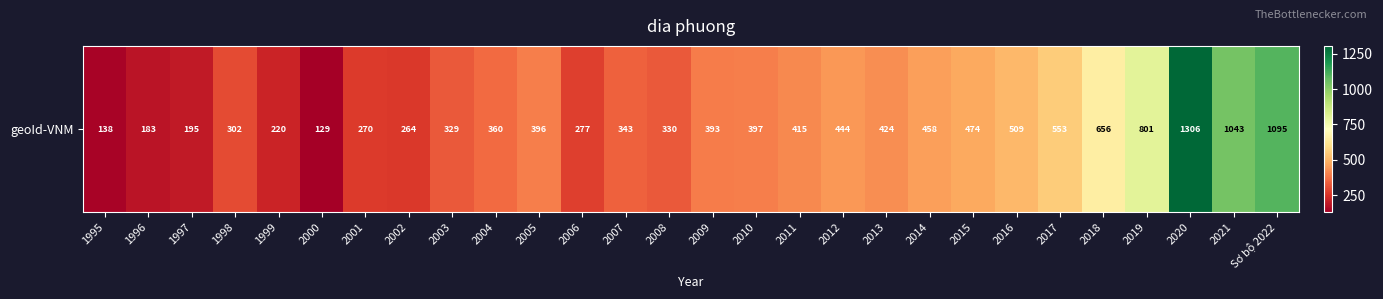

Which category has the highest value across all series?

2020